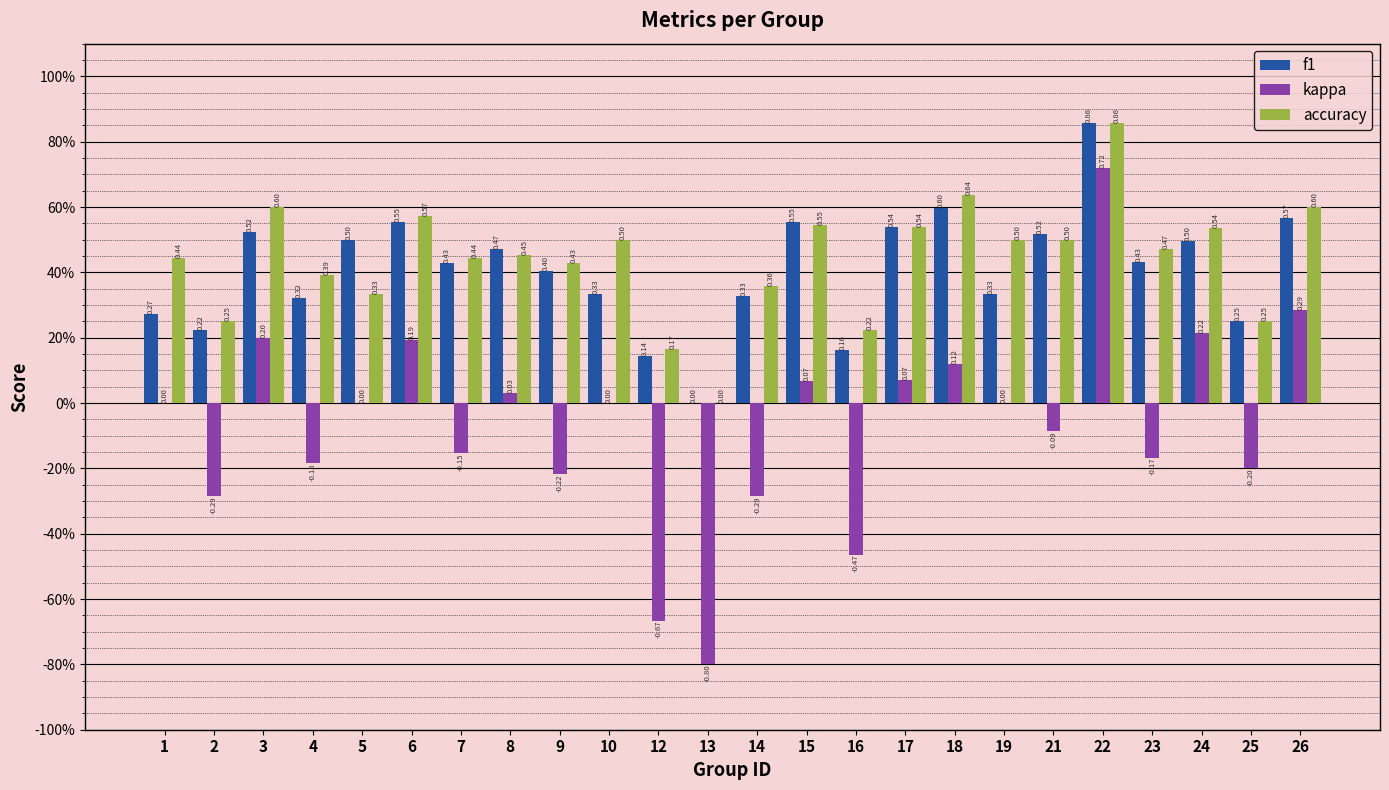

At which category is the sum across all series the highest?

22